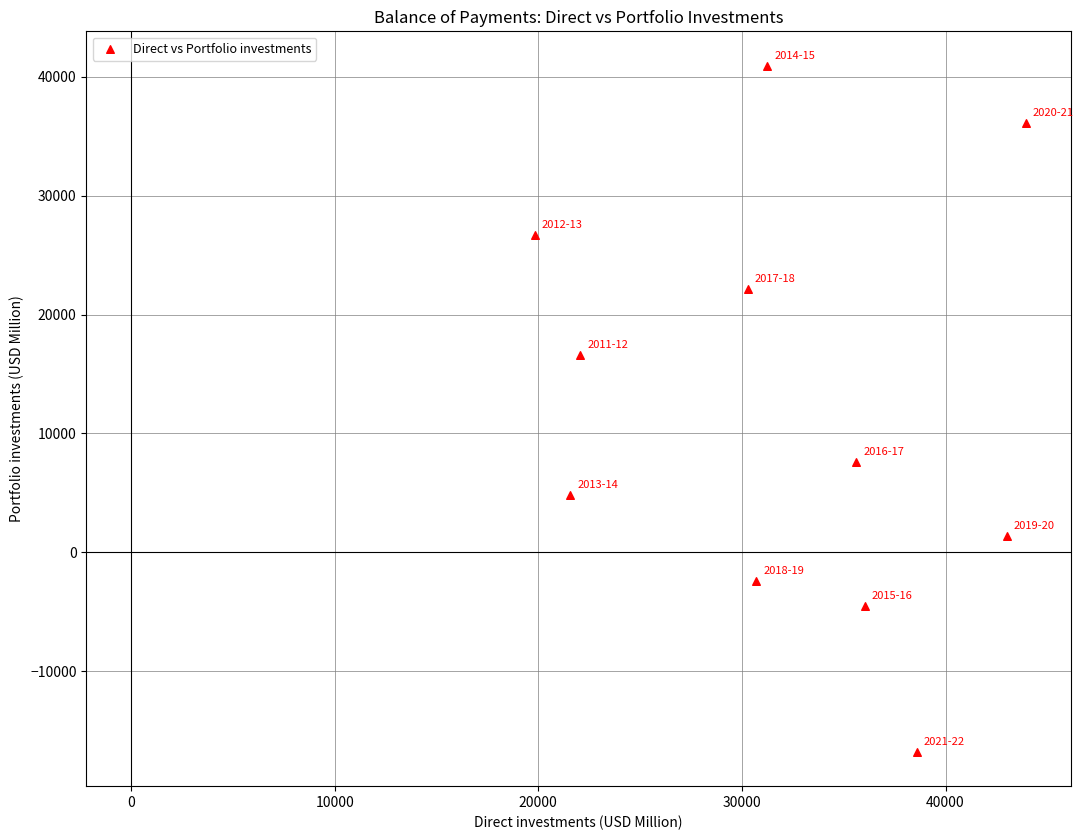

What is the range of X values (max minus min)?

24135.7